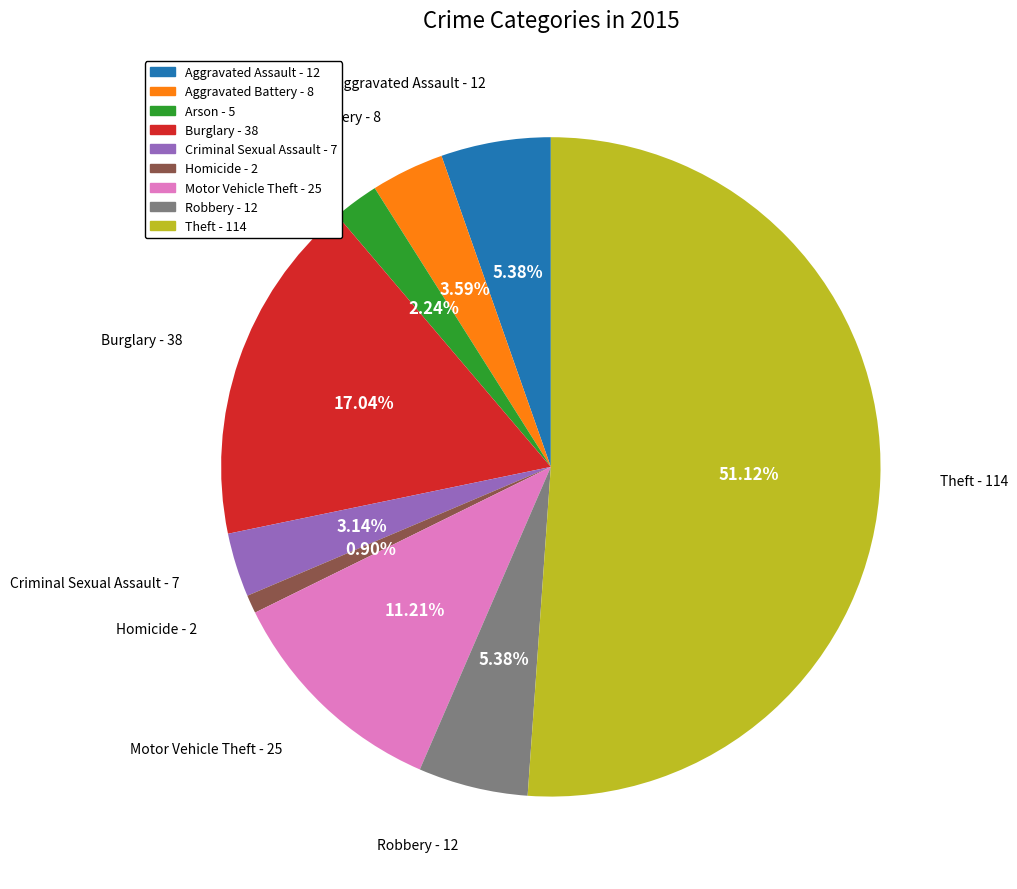

Do Arson - 5 and Theft - 114 together represent more than half of the pie?

Yes